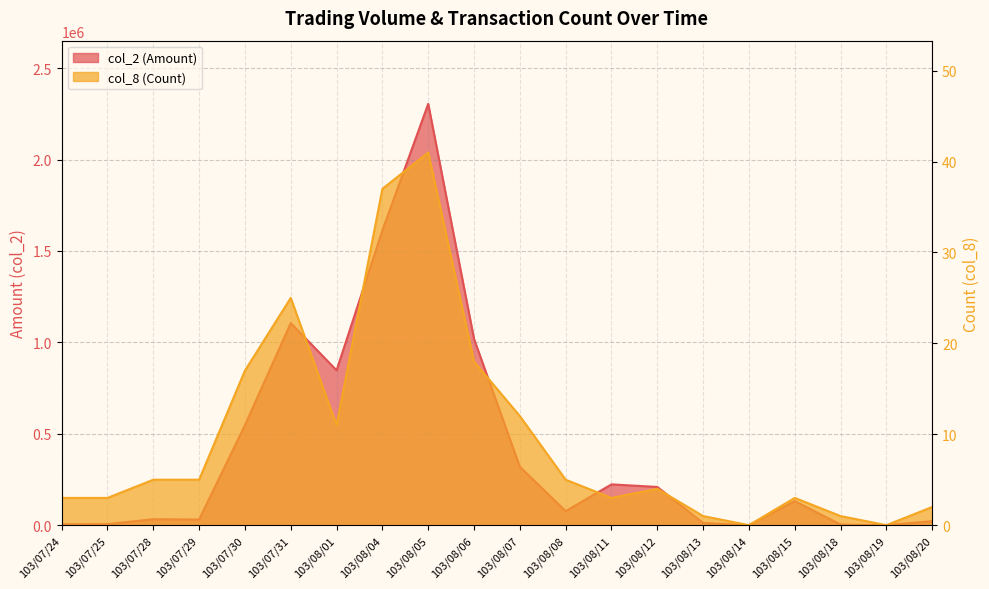

What is the sum of all col_2 (Amount) values?

8507890